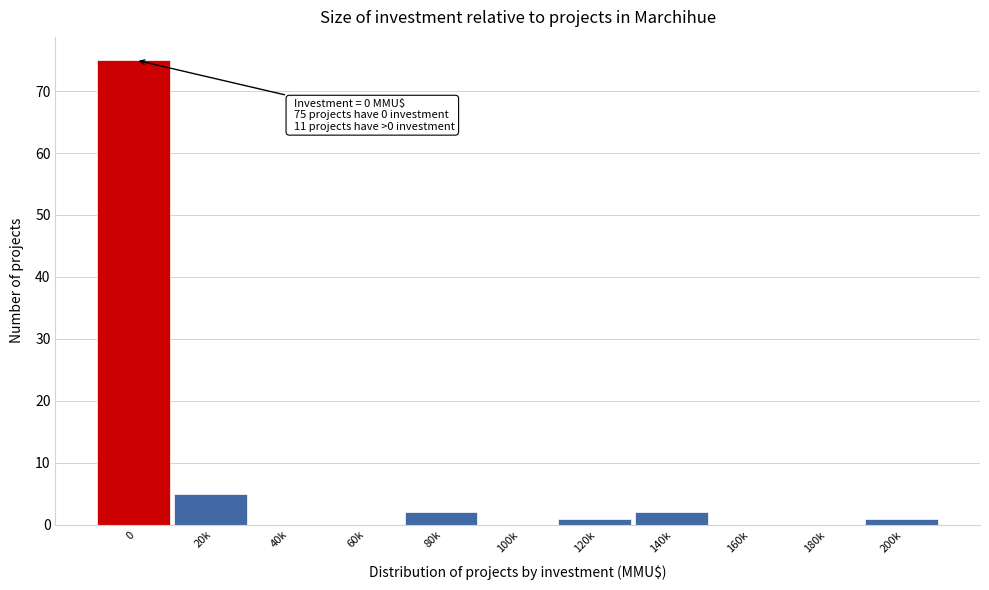

Reading right to left, extract all data points from this chart.

200k=1	180k=0	160k=0	140k=2	120k=1	100k=0	80k=2	60k=0	40k=0	20k=5	0=75